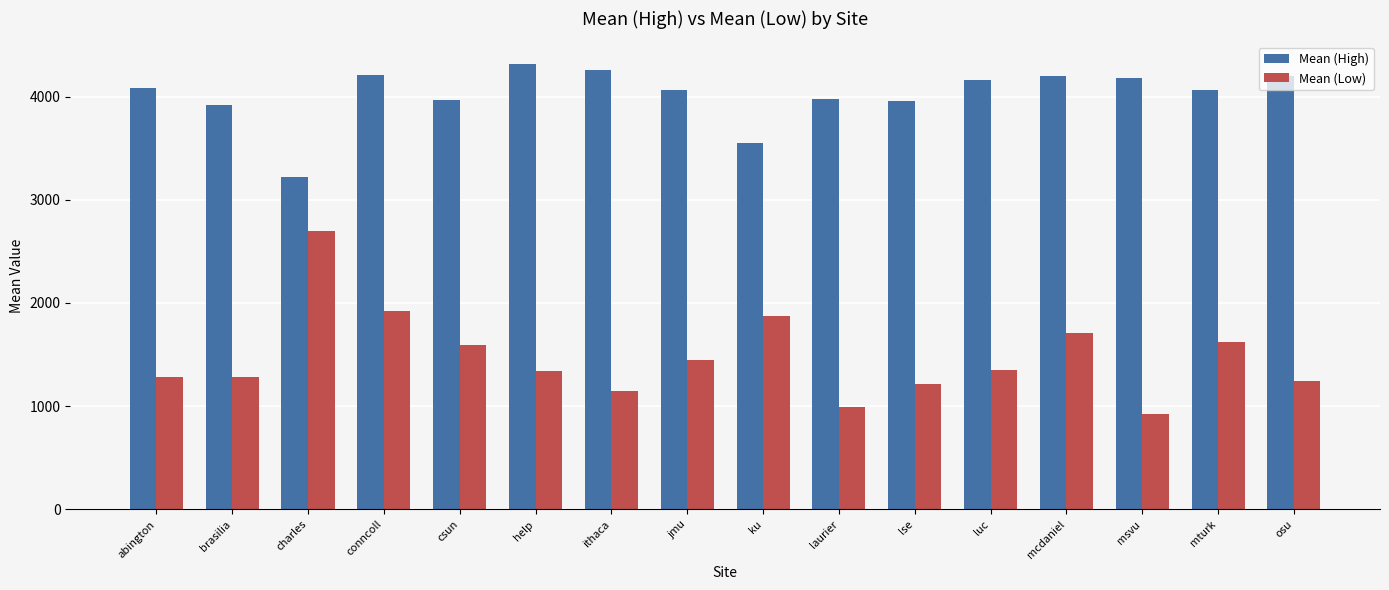

Rank the series by their maximum value, from lowest to highest.

Mean (Low), Mean (High)